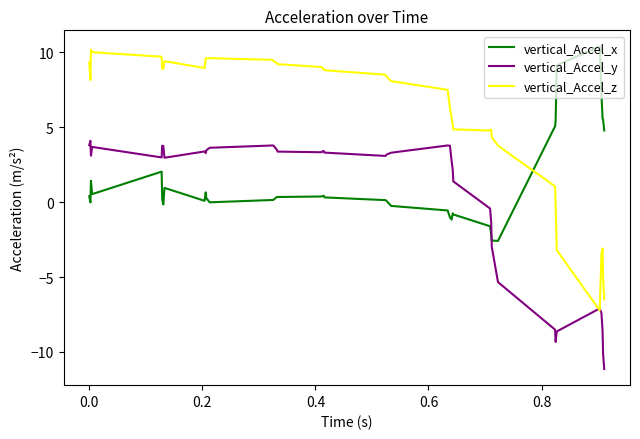

Which series has the largest range (max minus min)?

vertical_Accel_z